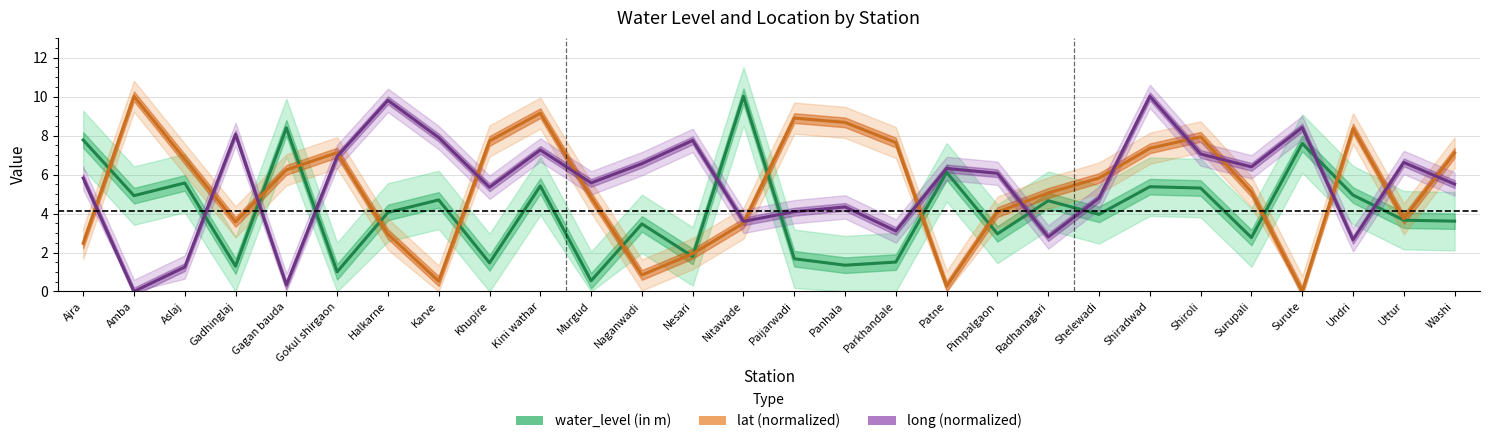

Read the water_level (in m) value at Ajra.

7.8